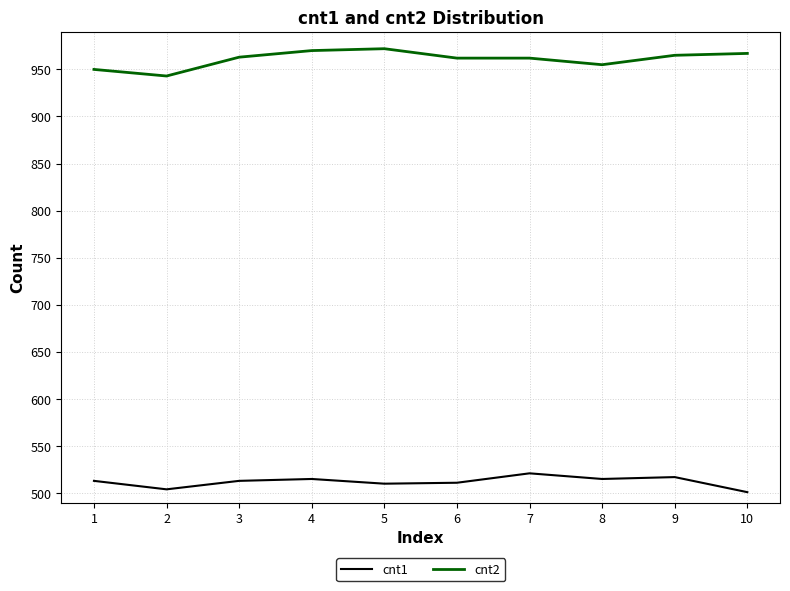

Which series has the largest total across all categories?

cnt2